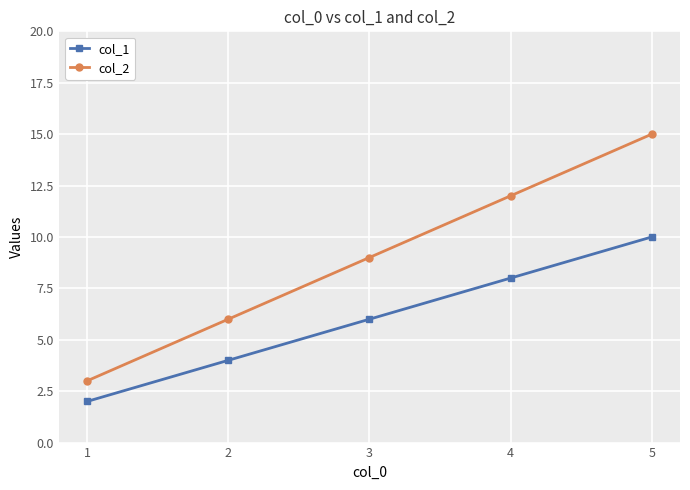

The col_1 series shows 2 at 2. True or false?

False